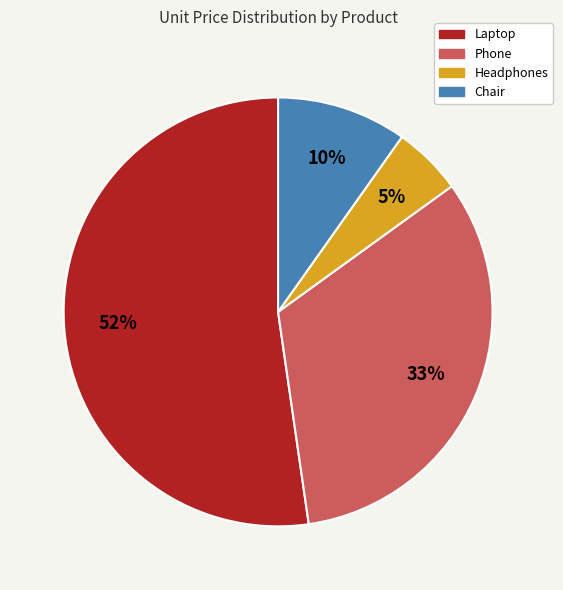

Which has a higher value, Headphones or Laptop?

Laptop